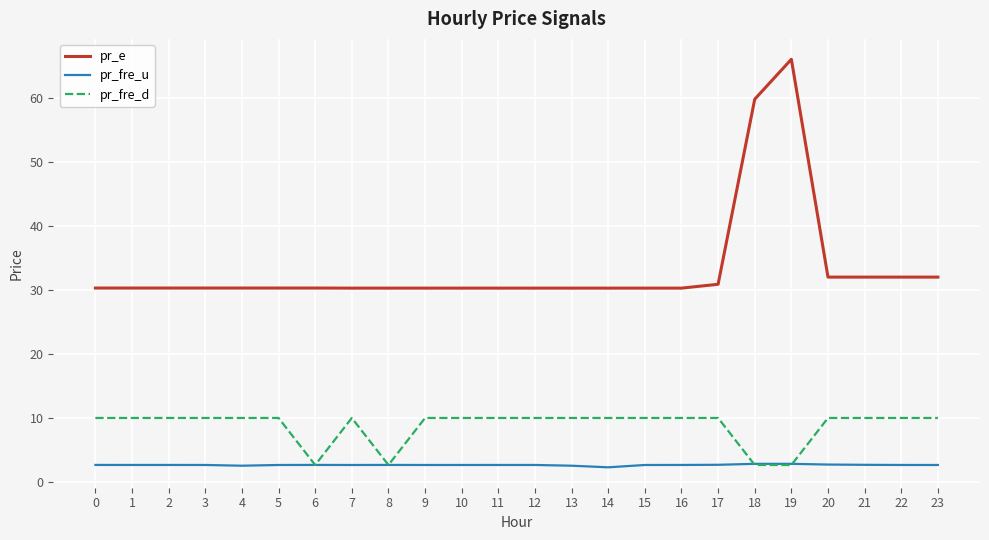

True or false: pr_e and pr_fre_u intersect in this chart.

False